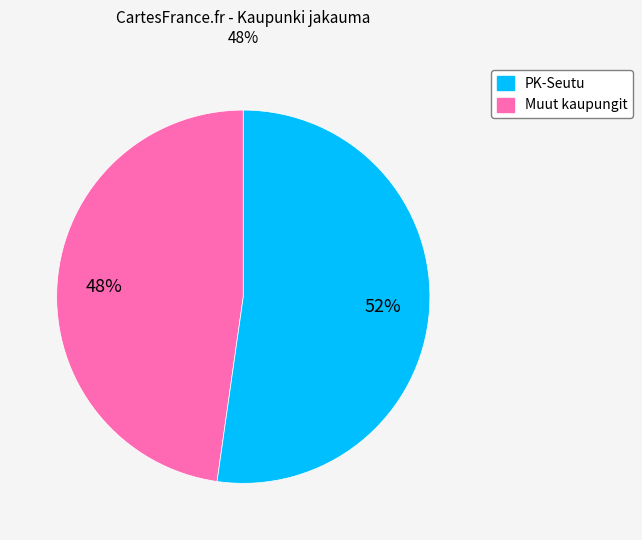

To the nearest percent, what is the average slice percentage?

50%